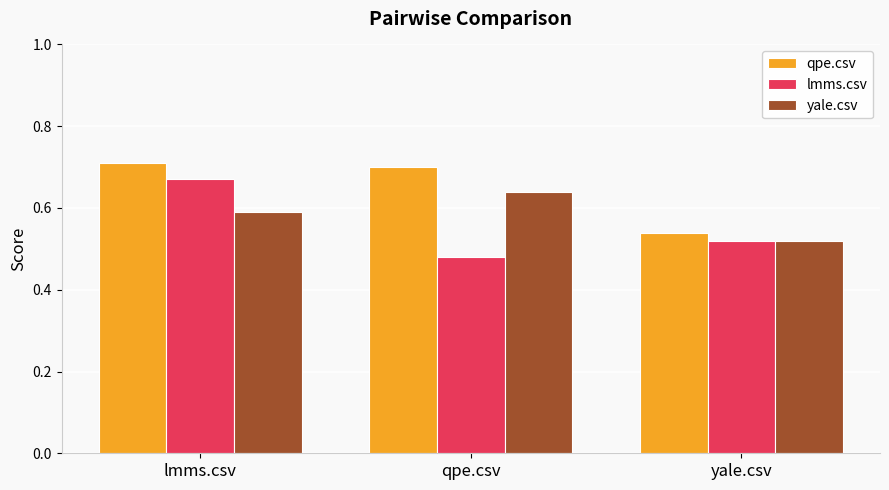

Count the number of data series in this chart.

3